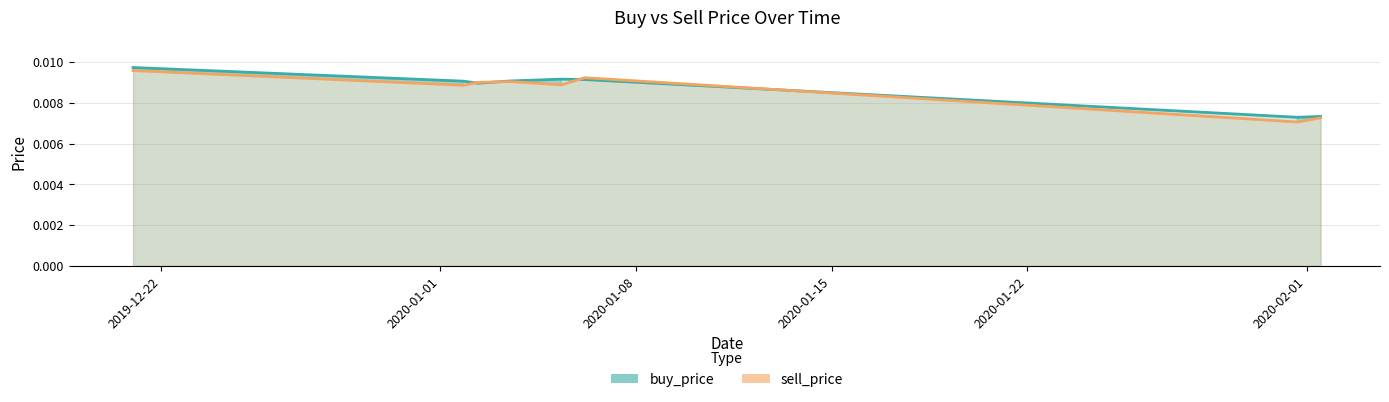

Is it true that buy_price line equals 0.0 at 2019-12-22?

True